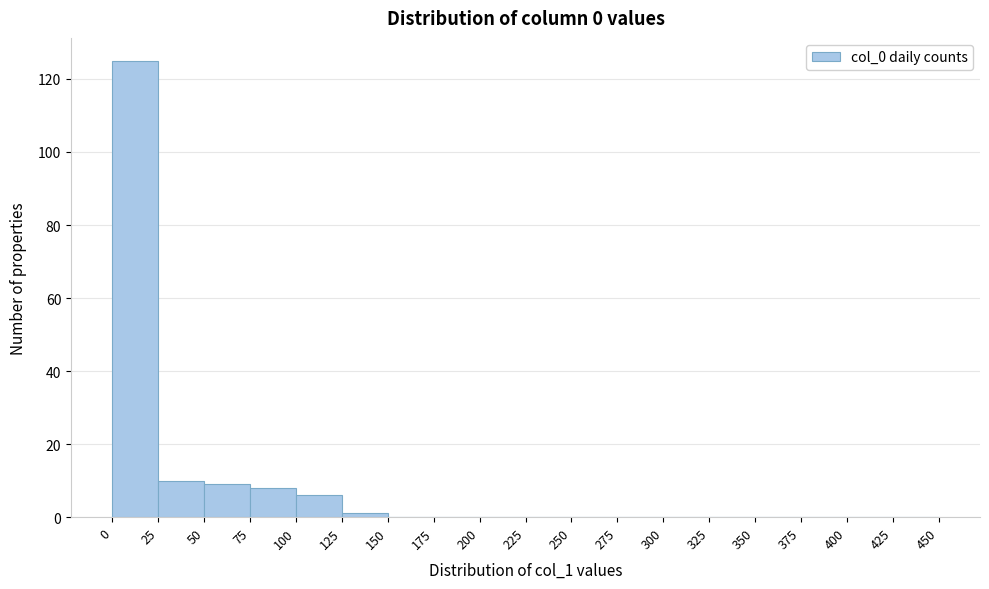

What is the height of the bar covering 0 to 25 on the x-axis? The values are not printed on the chart, so give them approximately, as read against the axis.

126